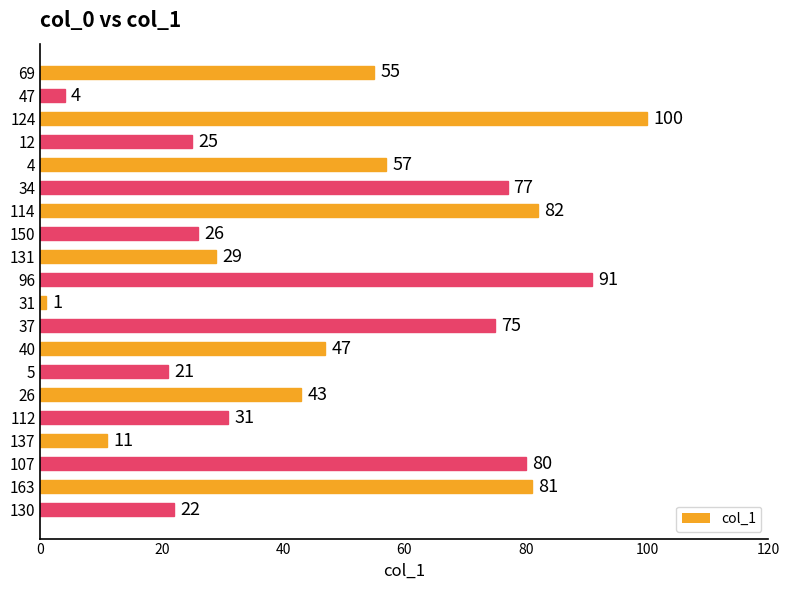

What is the ratio of the value at 96 to the value at 4?

1.6